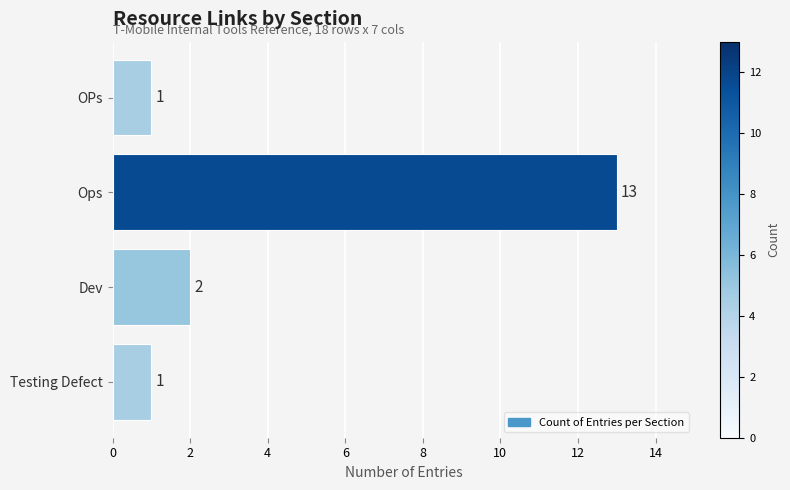

The chart shows a value of 1 at Testing Defect. True or false?

True